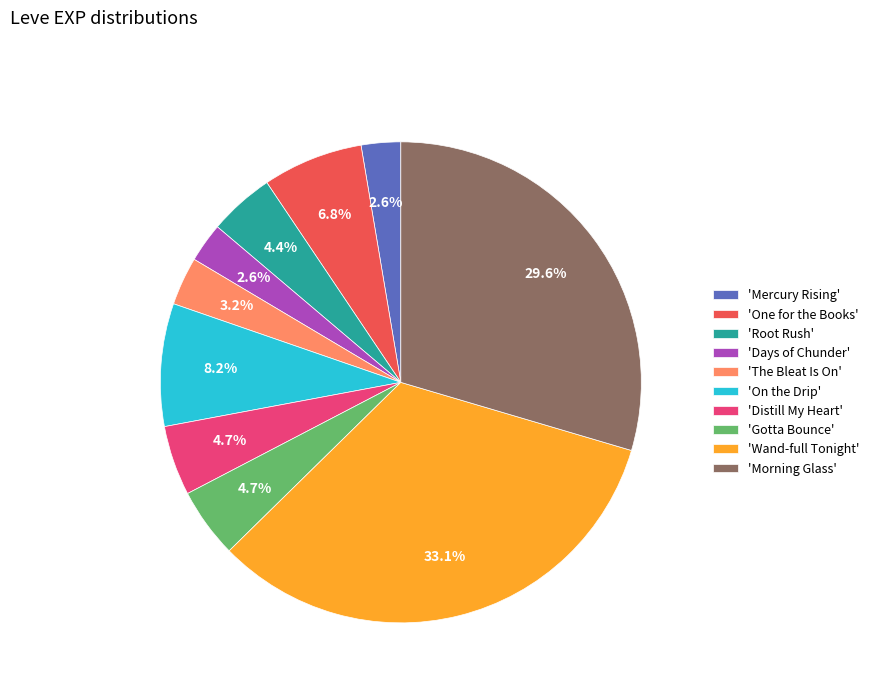

What is the ratio of the value at 'The Bleat Is On' to the value at 'Days of Chunder'?

1.2